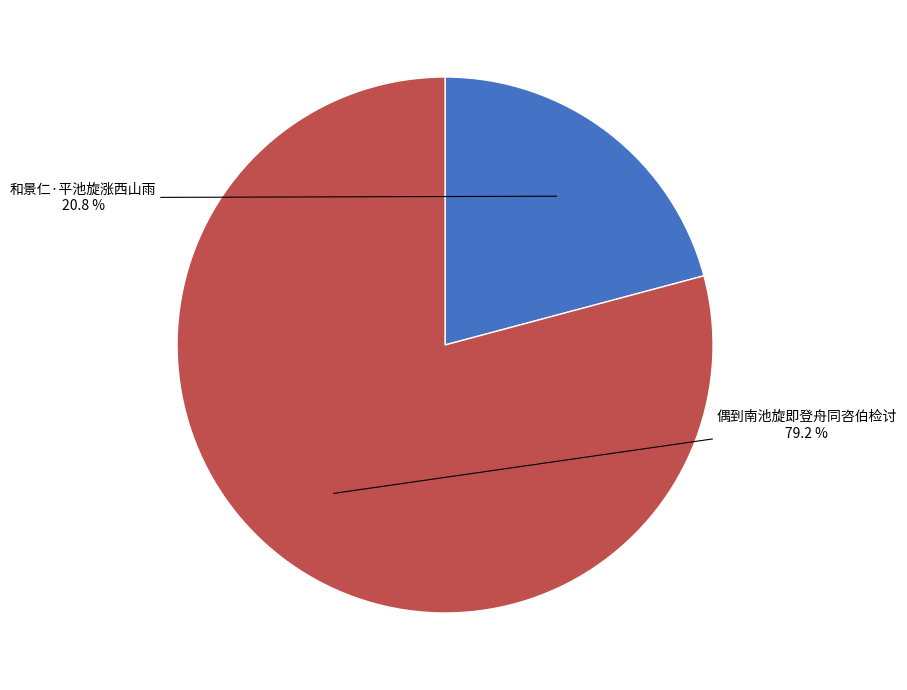

Is there a majority slice in this chart?

Yes